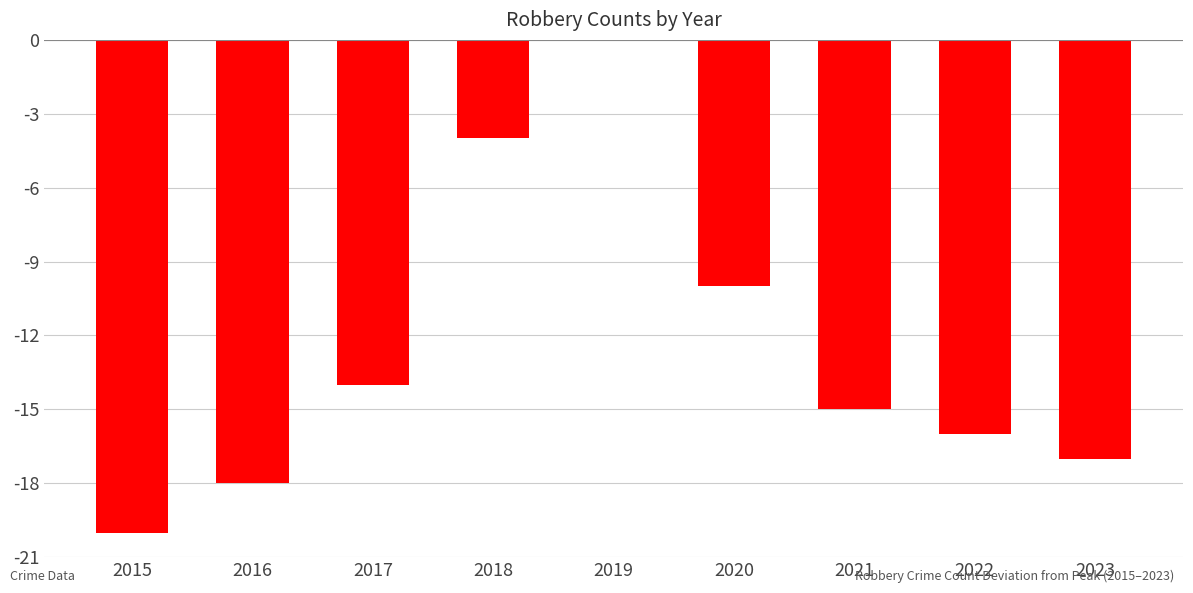

What value does the data have at 2023, to the nearest 5?

-15